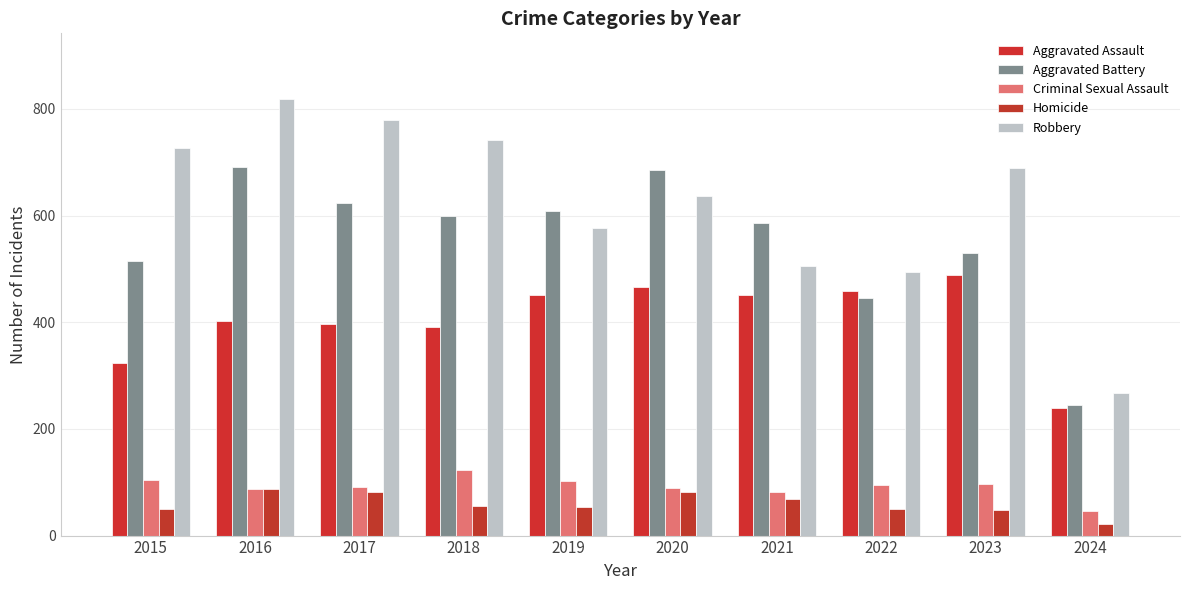

Is the value of Criminal Sexual Assault at 2022 greater than the value of Aggravated Battery at 2022?

No